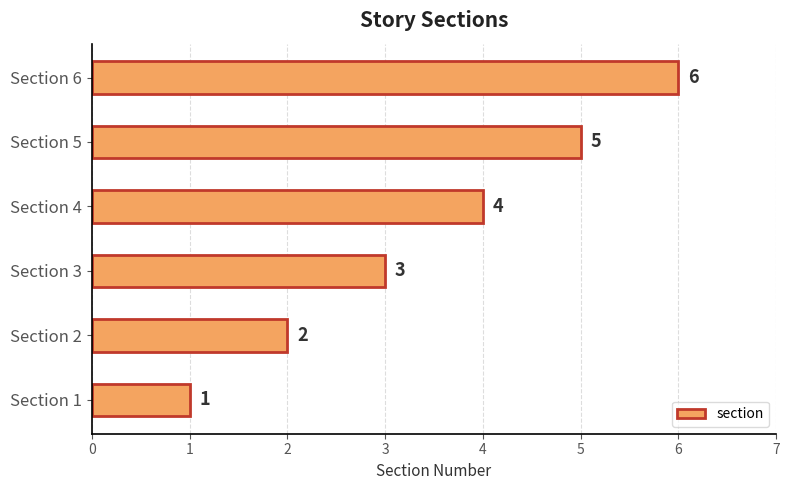

What is the difference between the maximum and minimum values?

5